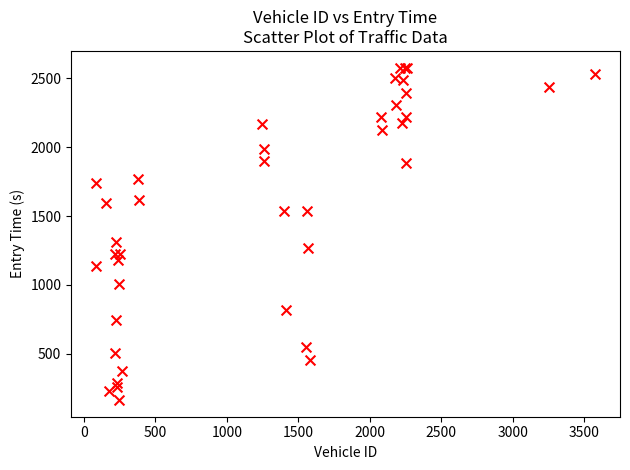

What Y value in the scatter plot is closest to 1371?

1315.2